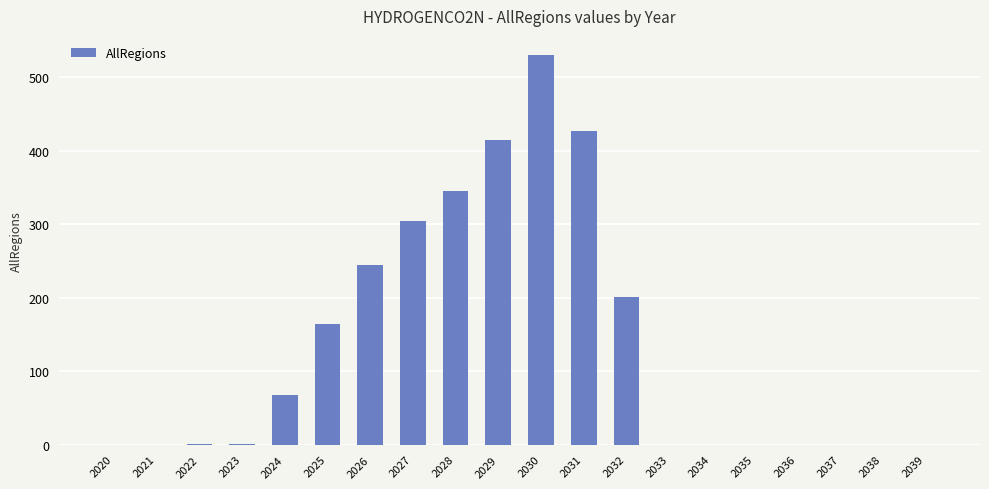

How many series are shown in this chart?

1